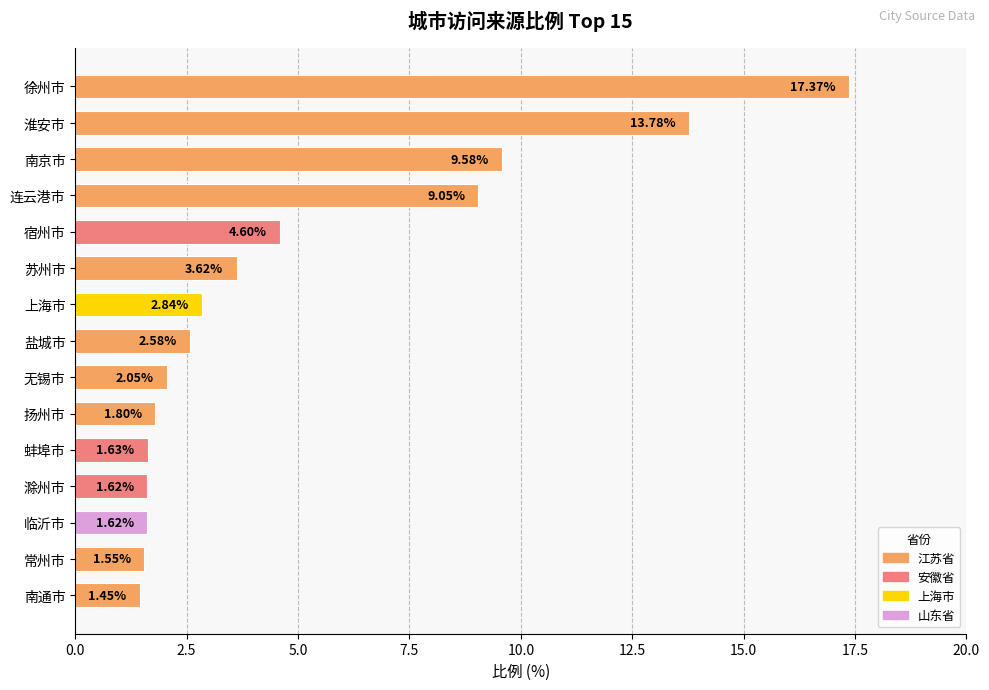

Between 无锡市 and 上海市, which is larger?

上海市